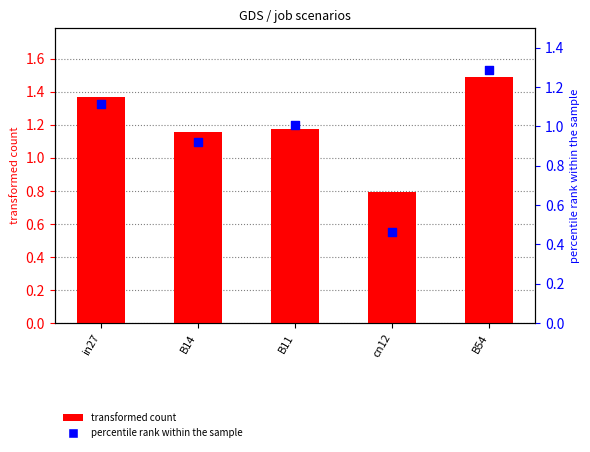

At how many categories does at least one series exceed 1?

4